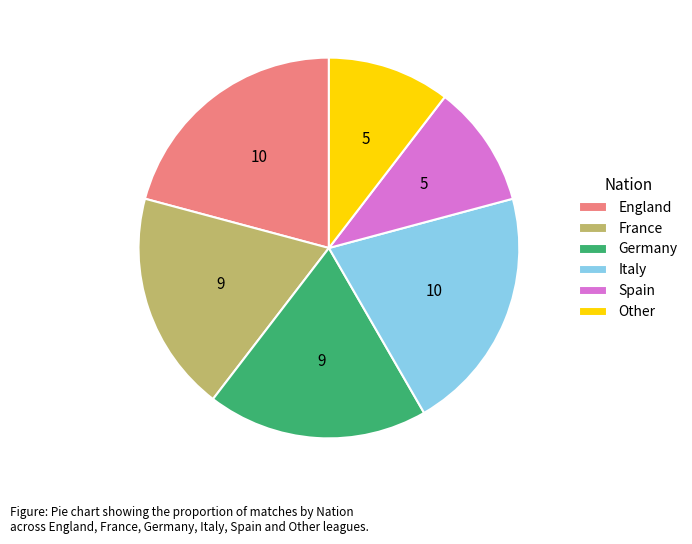

Approximately how many times larger is the value at Other compared to Germany?

0.6